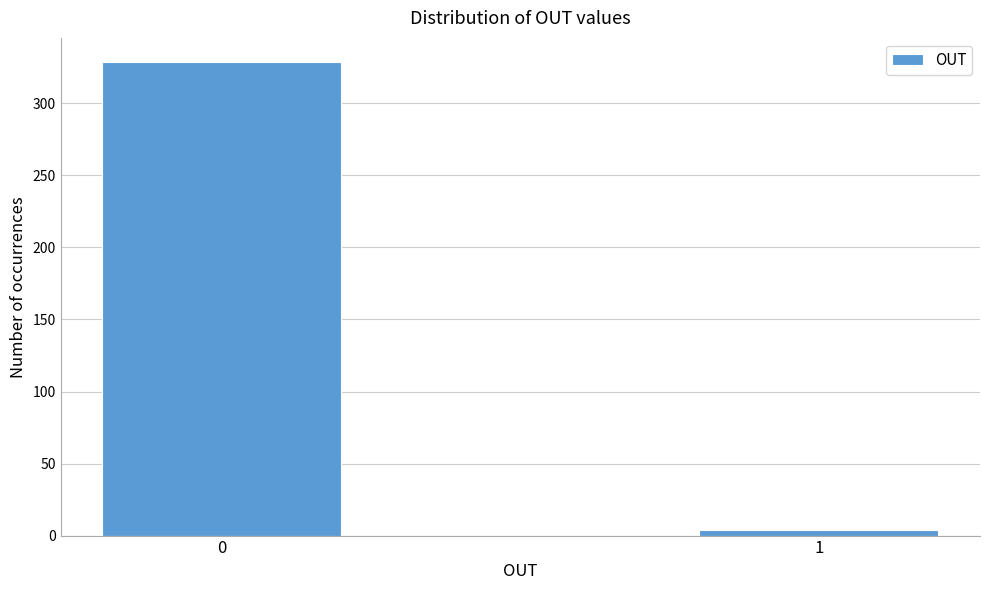

Reading left to right, extract all data points from this chart.

329	4